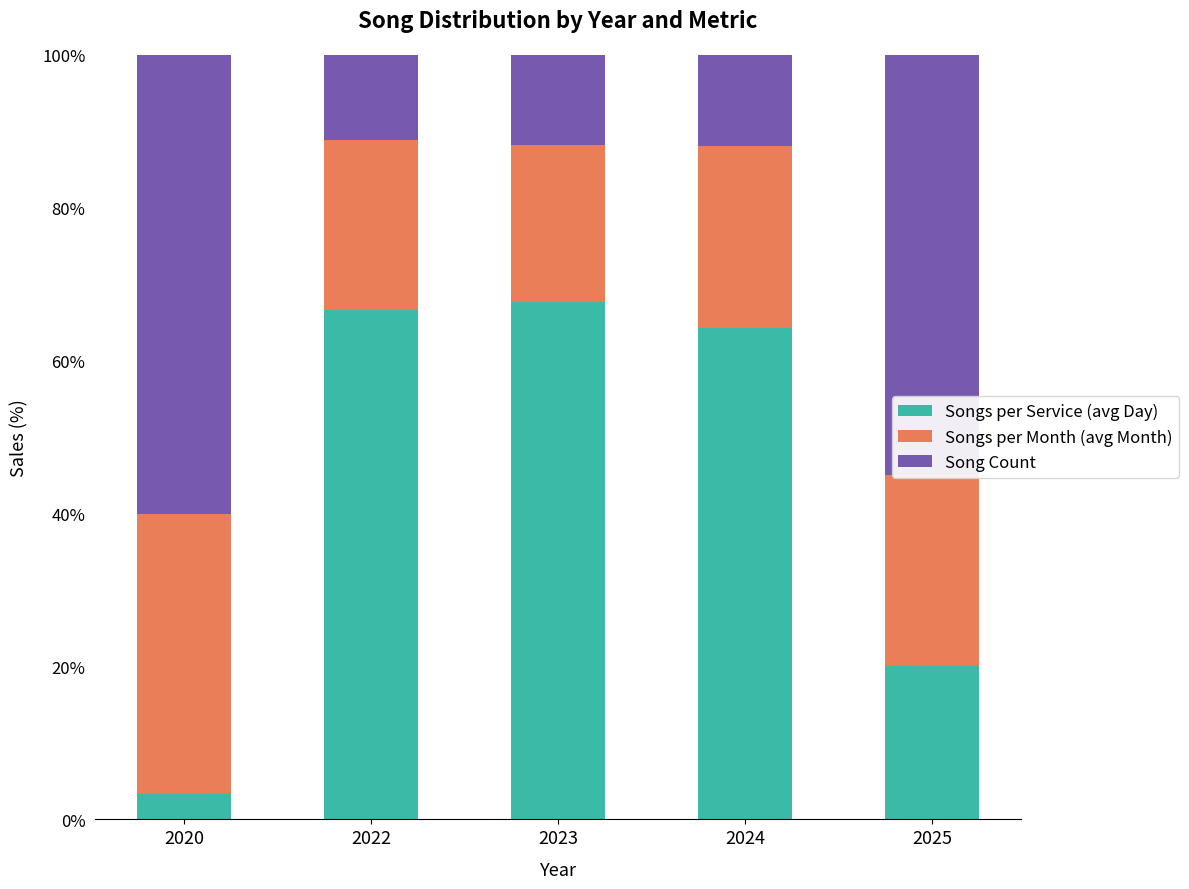

True or false: Songs per Service (avg Day) has a value of 16.1 at 2022.

False